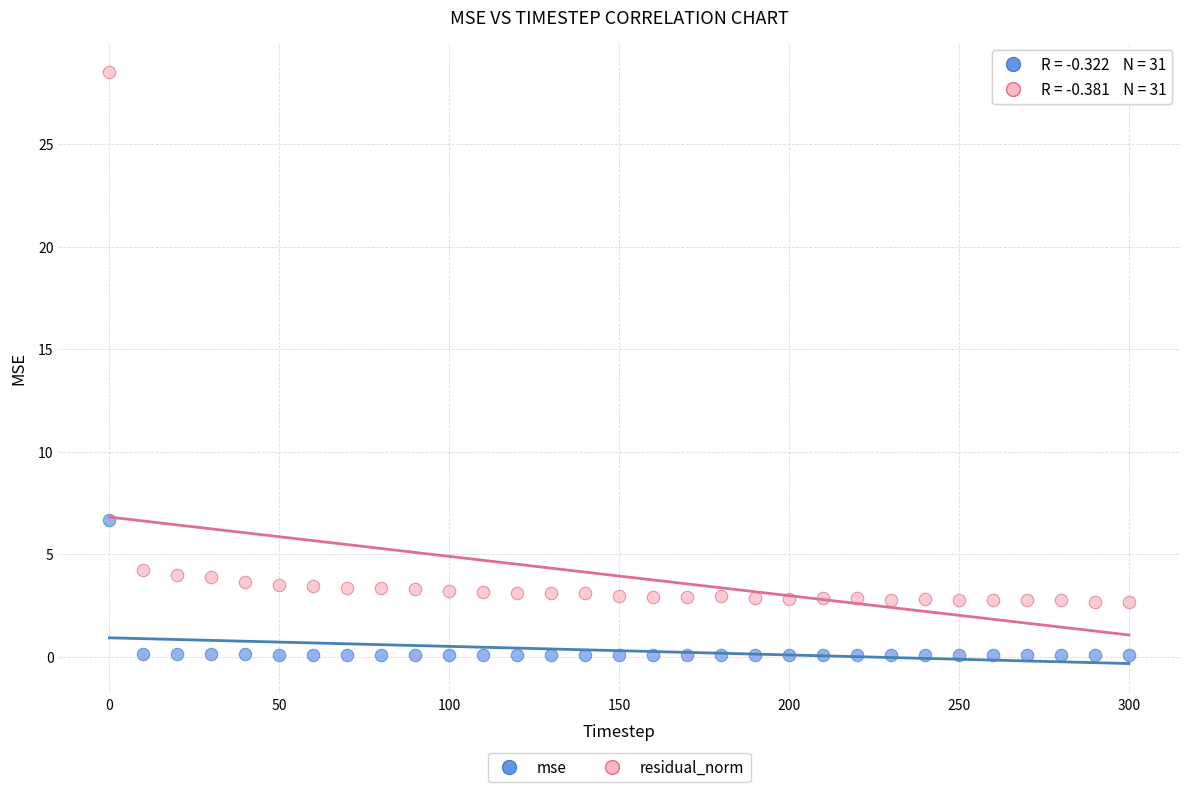

Which series contains the highest Y value?

residual_norm